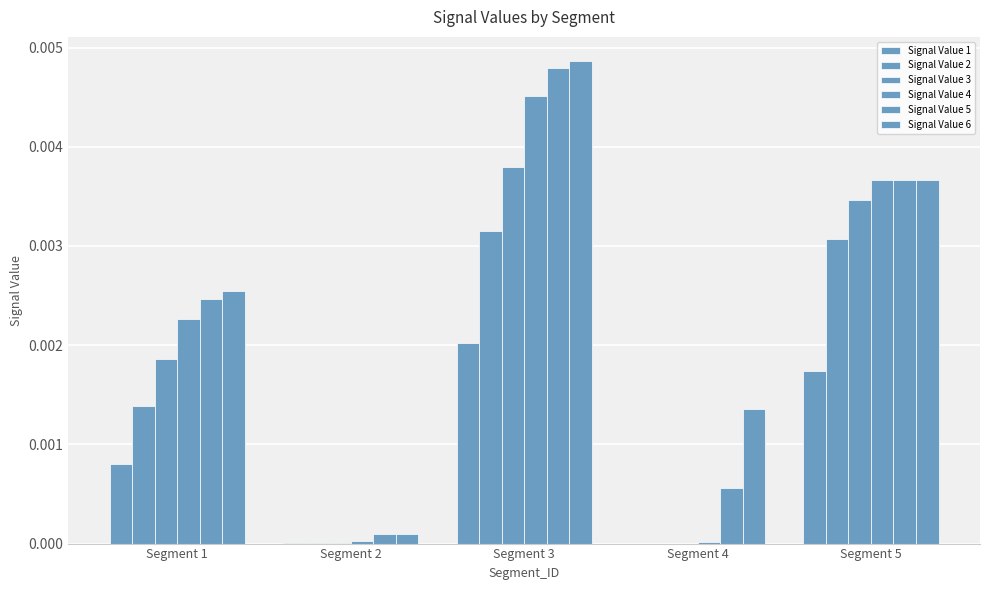

The Signal Value 4 series shows 0.0 at Segment 1. True or false?

False